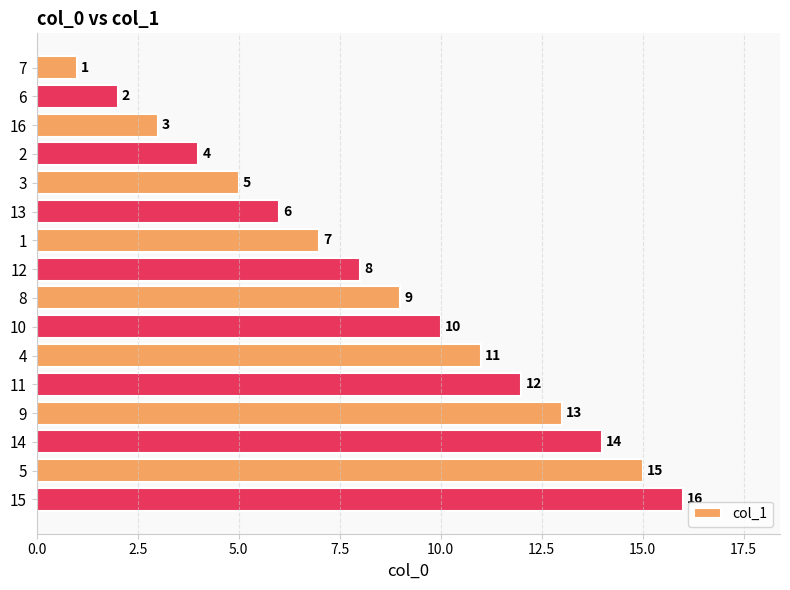

What is the label of the 2nd bar from the top?

6